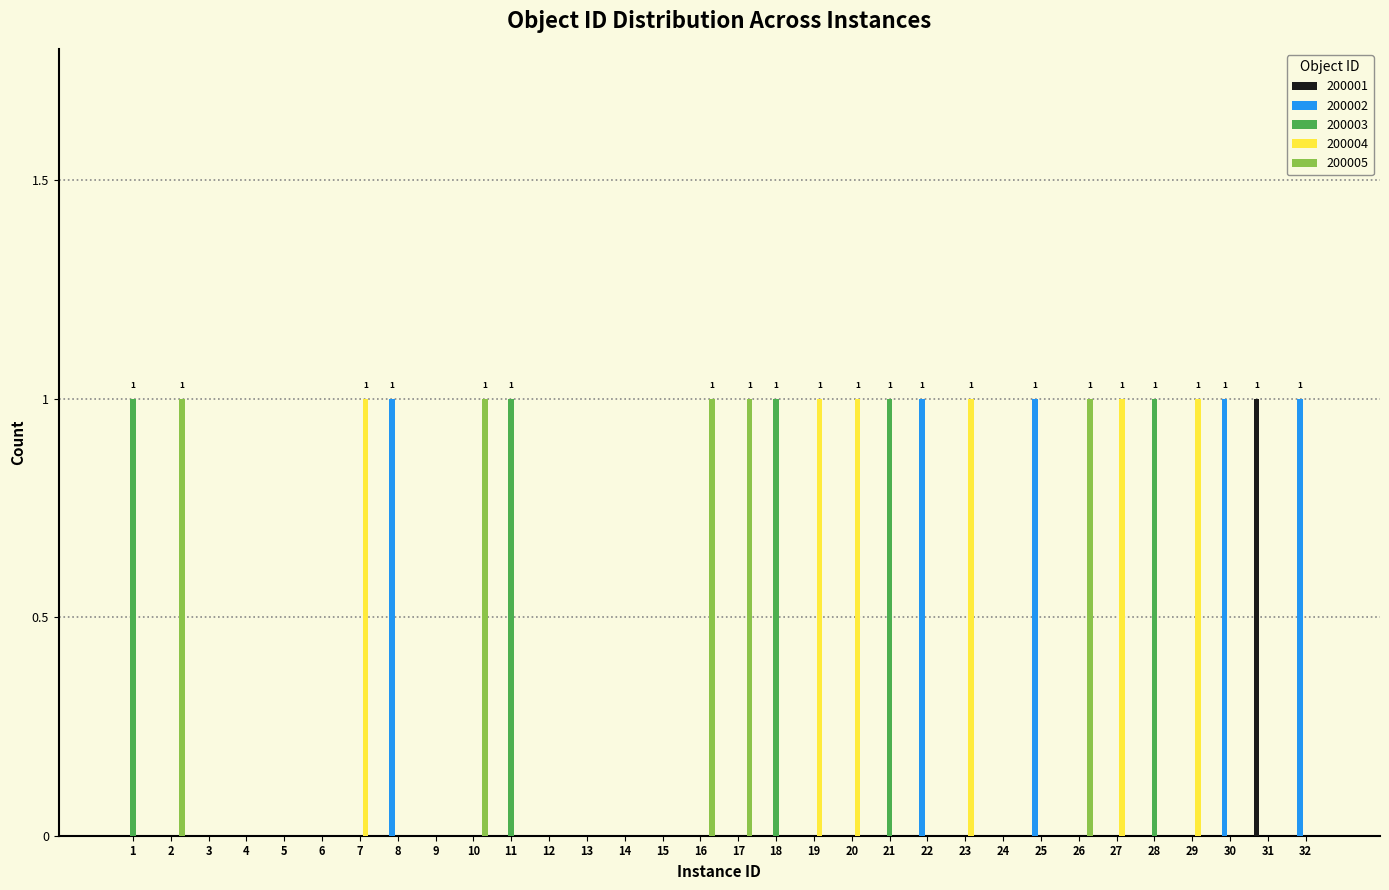

What is the spread (max minus min) of values at 1?

1